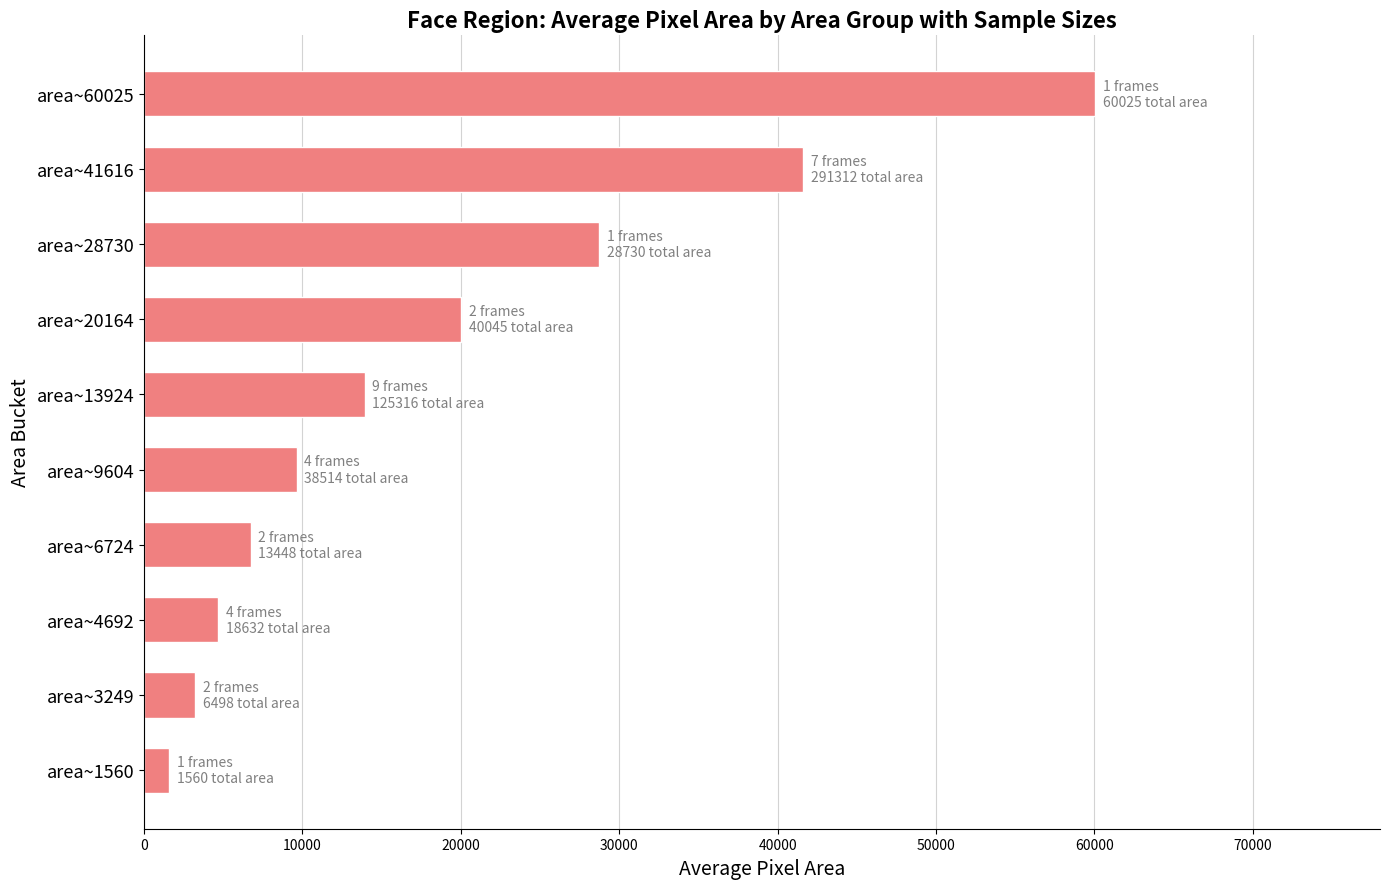

What is the sum of all values?

190137.0